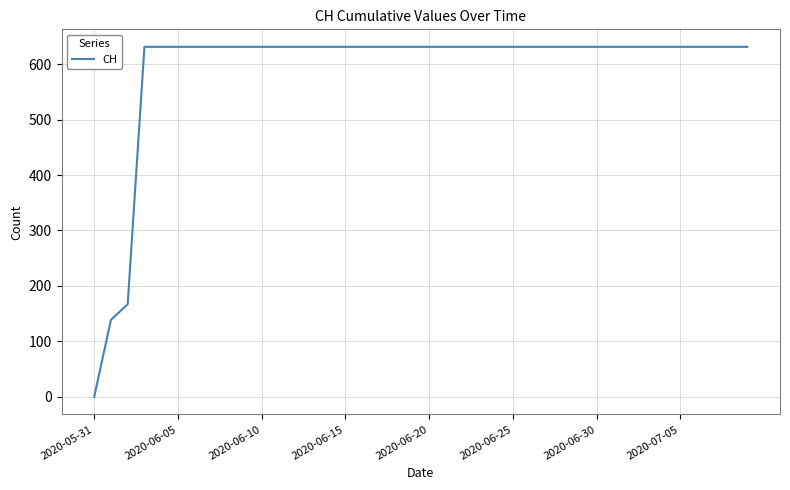

What is the maximum value shown in the chart?

631